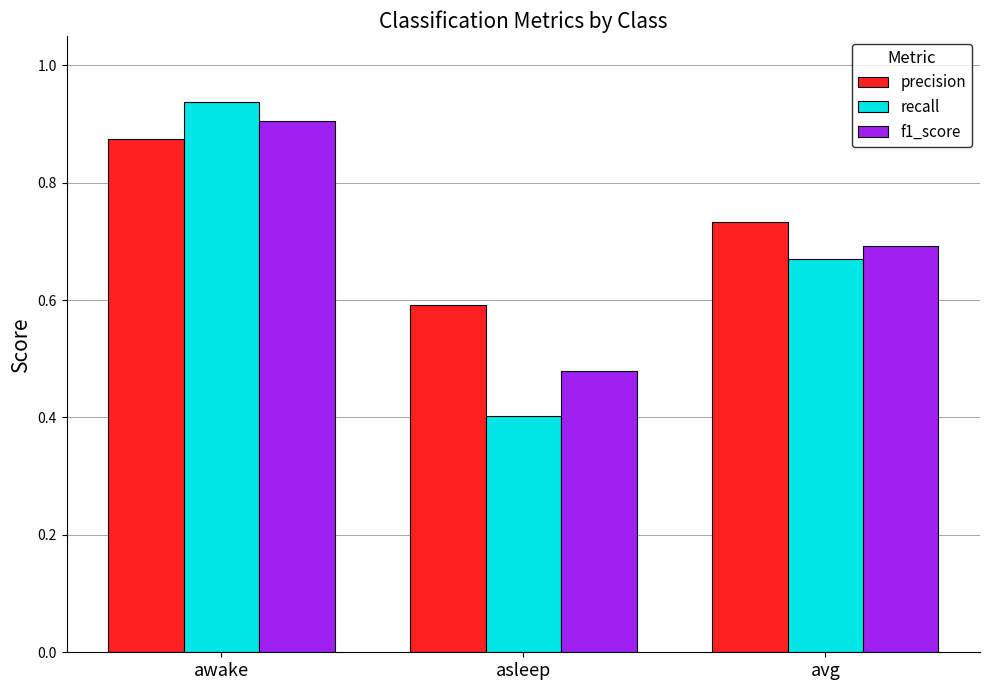

What is the sum of the recall values at asleep and avg?

1.1